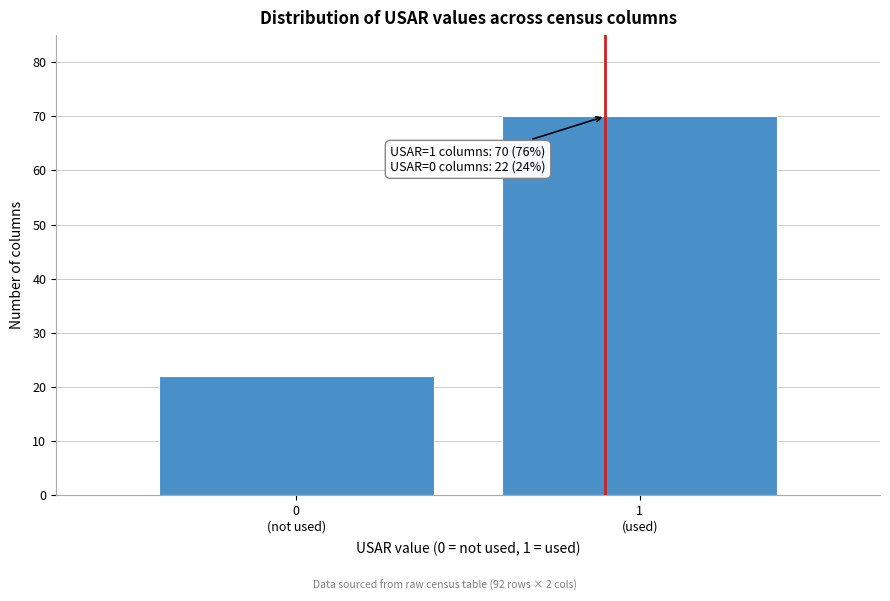

Reading left to right, extract all data points from this chart.

22	70